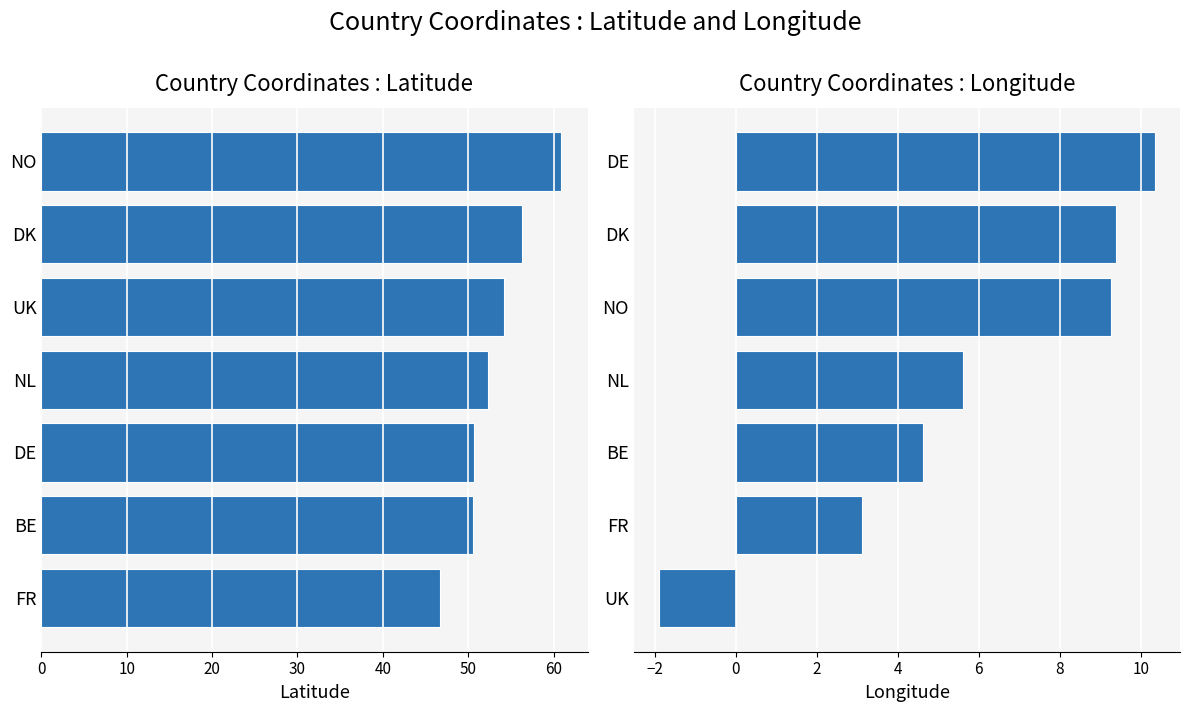

At how many categories does at least one series exceed 6?

7